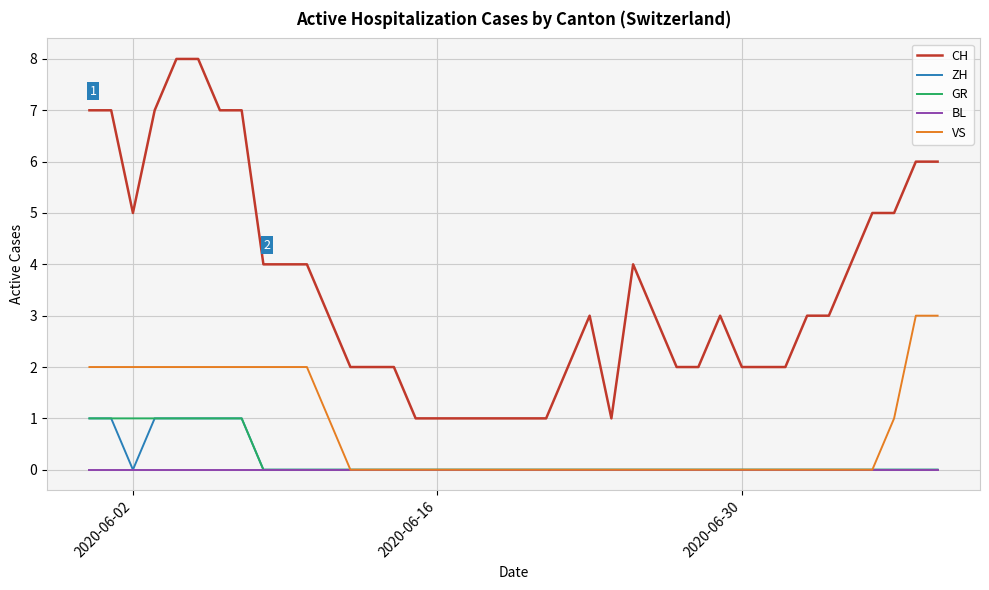

What is the maximum value shown in the chart?

8